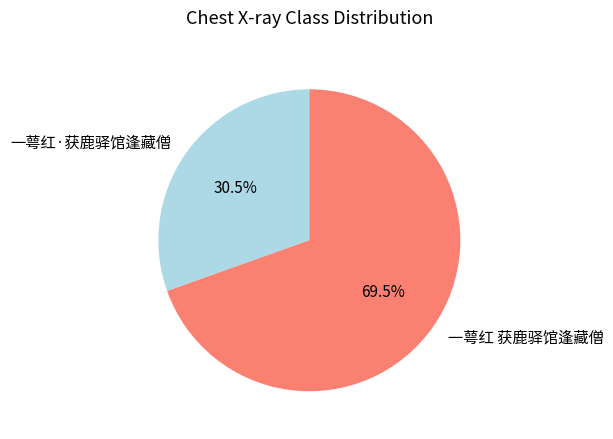

Rank the categories by value from highest to lowest.

一萼红 获鹿驿馆逢藏僧, 一萼红·获鹿驿馆逢藏僧